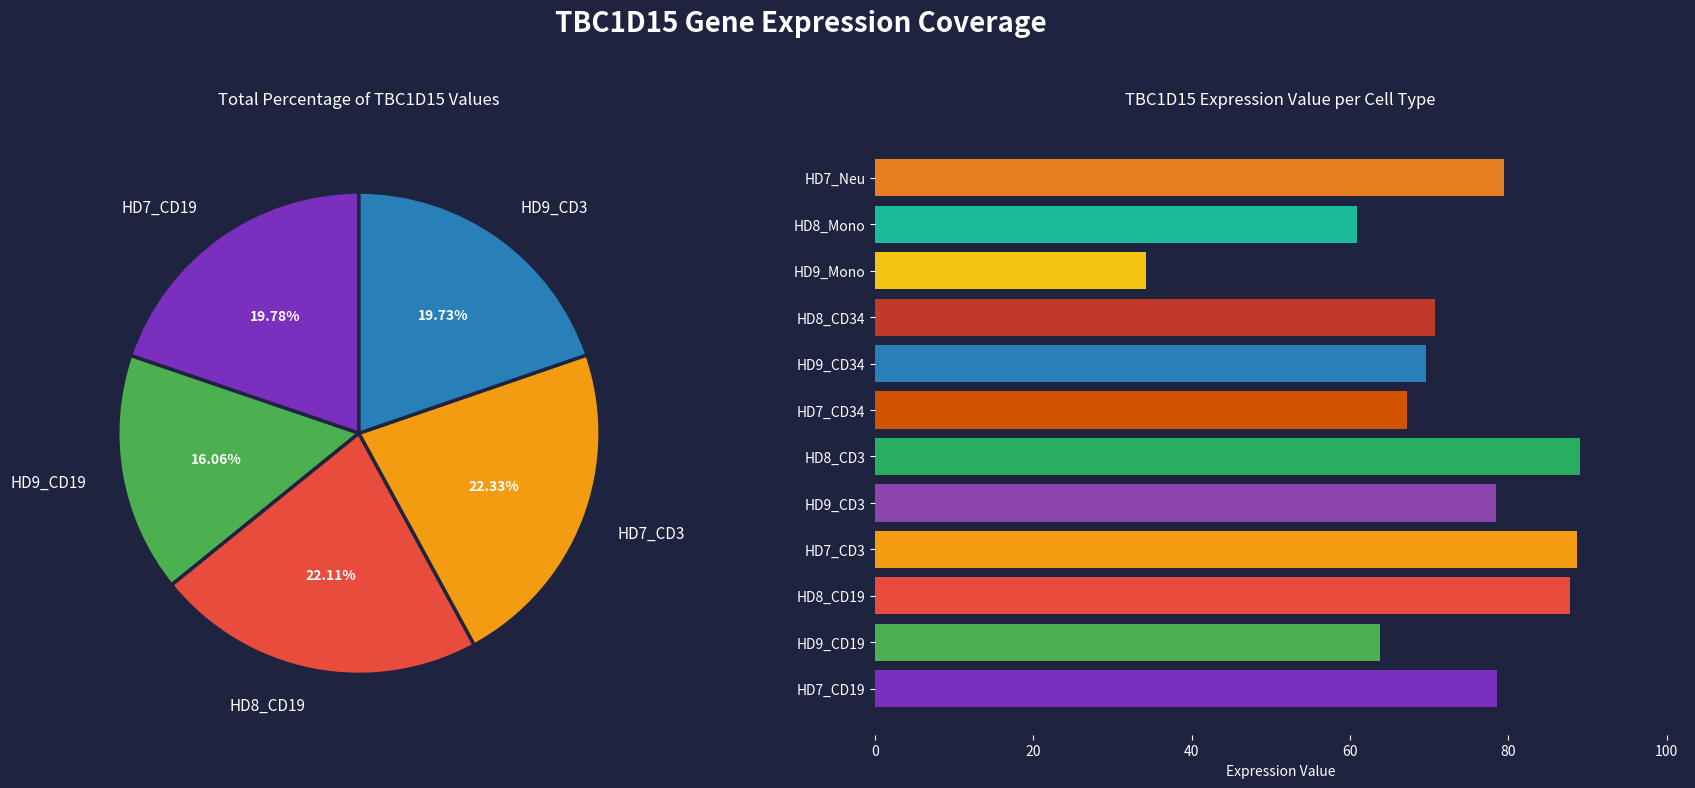

Combined, do HD7_CD34 and HD8_CD34 account for over 50%?

No